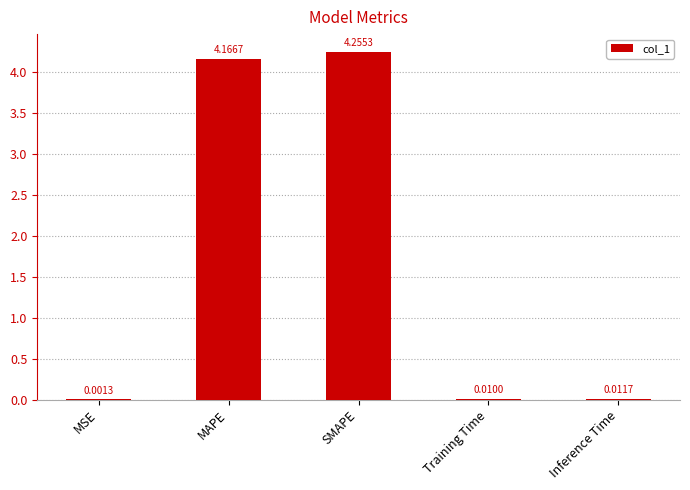

Which category has the highest value across all series?

SMAPE